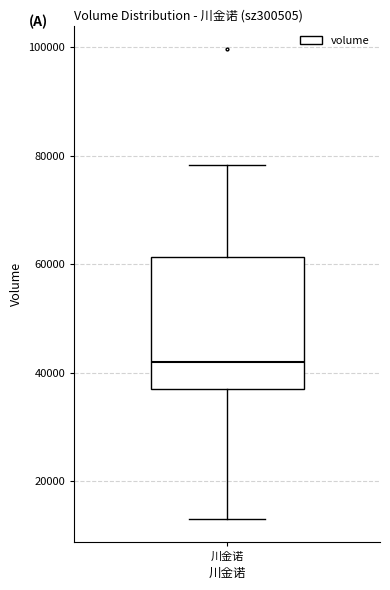

Read this box plot against the y-axis: the position of the median line, the range covered by the box, and the ends of both whiskers. The values are not printed on the chart, so give them approximately, as read against the axis.

median 42000, box 38000 to 62000, whiskers 14000 to 78000